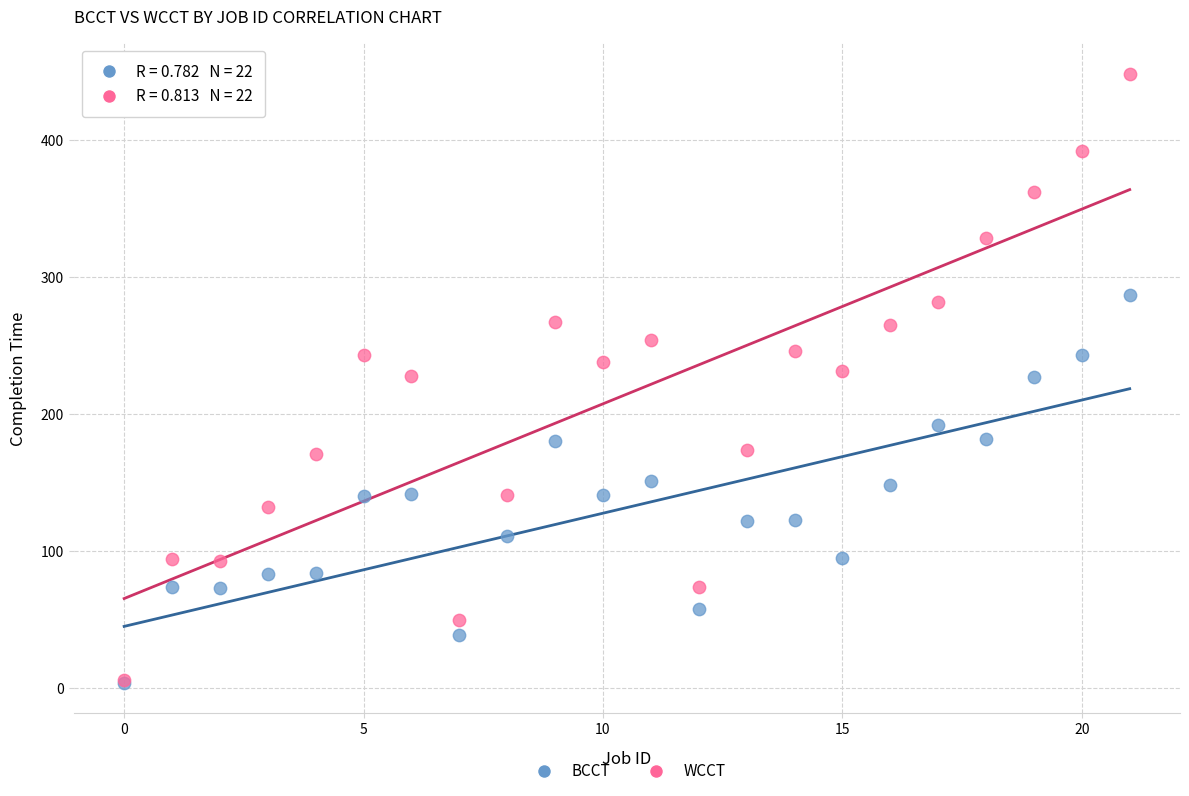

What are all the series names shown in the legend?

BCCT, WCCT